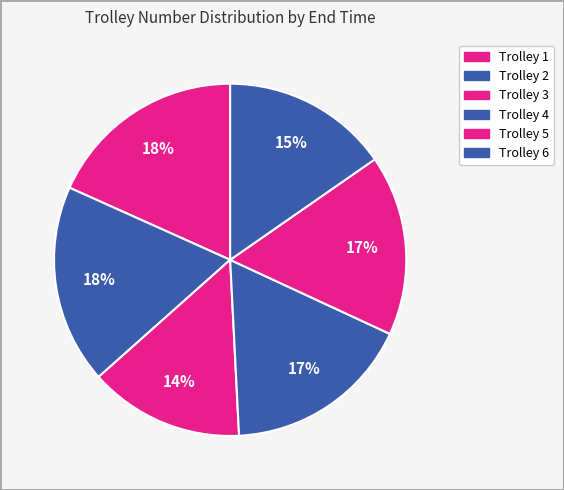

How many slices are in this pie chart?

6